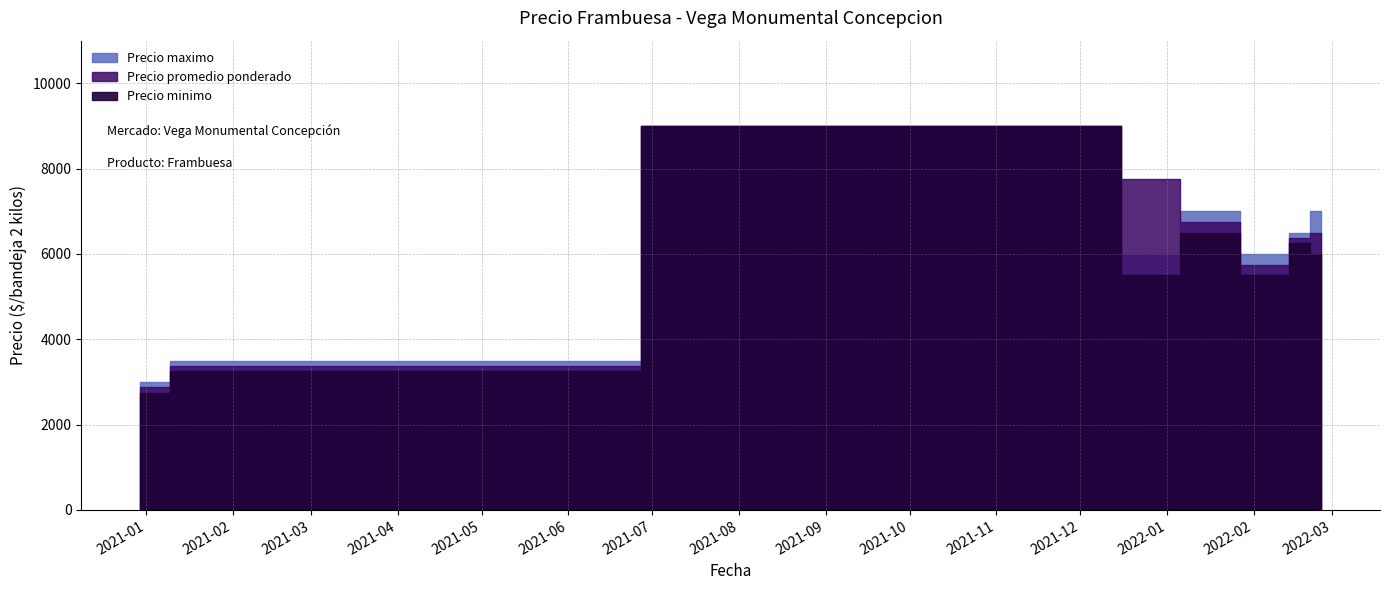

Which category has the lowest value in the Precio promedio ponderado series?

2020-12-30